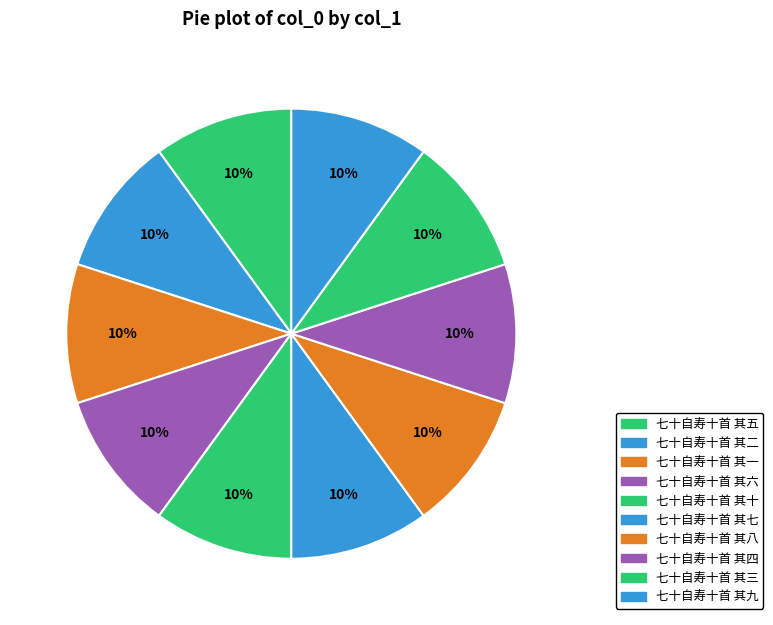

Between 七十自寿十首 其七 and 七十自寿十首 其八, which is larger?

七十自寿十首 其八